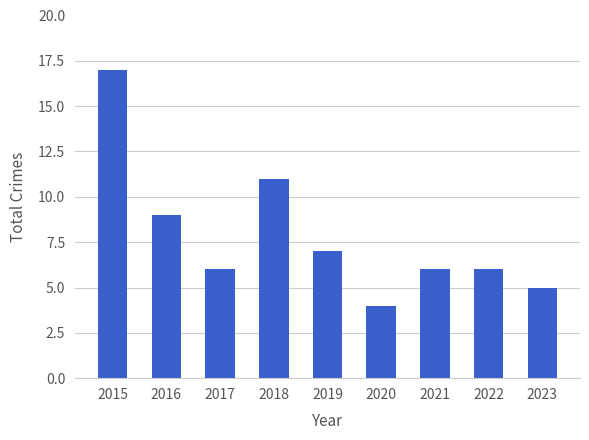

Which has a higher value, 2019 or 2015?

2015